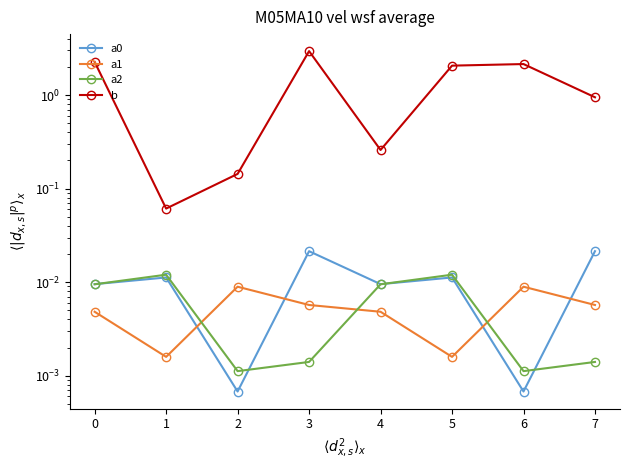

The a2 series shows 0.0 at 5. True or false?

True